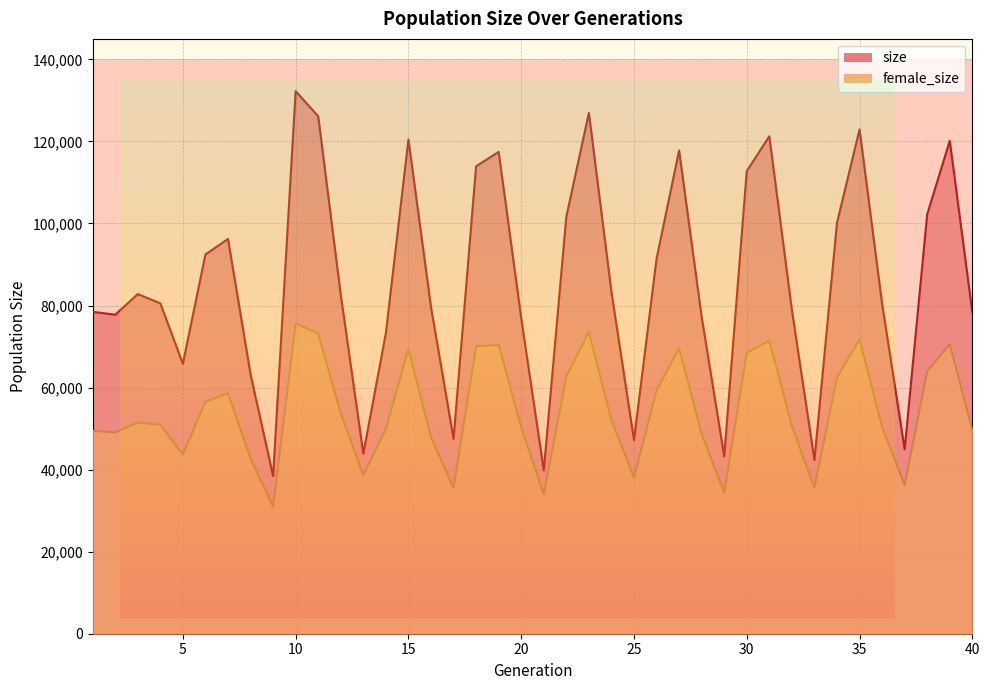

What is the value of the female_size point at the 1st from the left?

49453